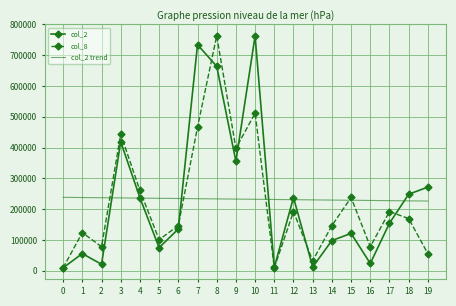

What is the difference between the maximum and minimum values in the col_2 trend series?

12049.4